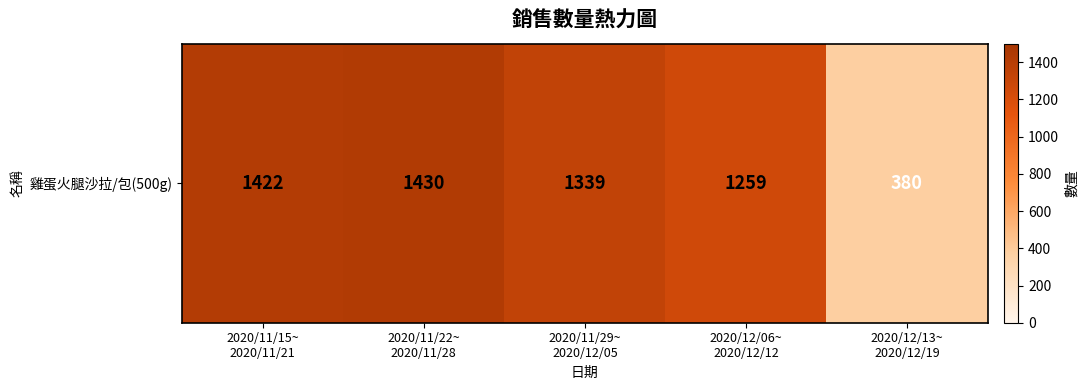

What is the difference between the maximum and minimum values?

1050